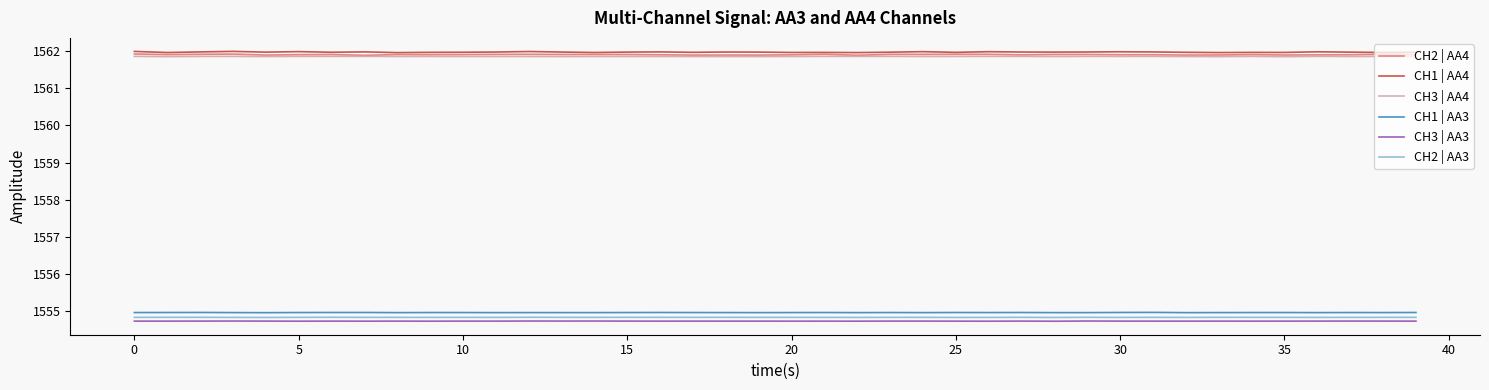

What is the maximum value for CH1 | AA4?

1562.0